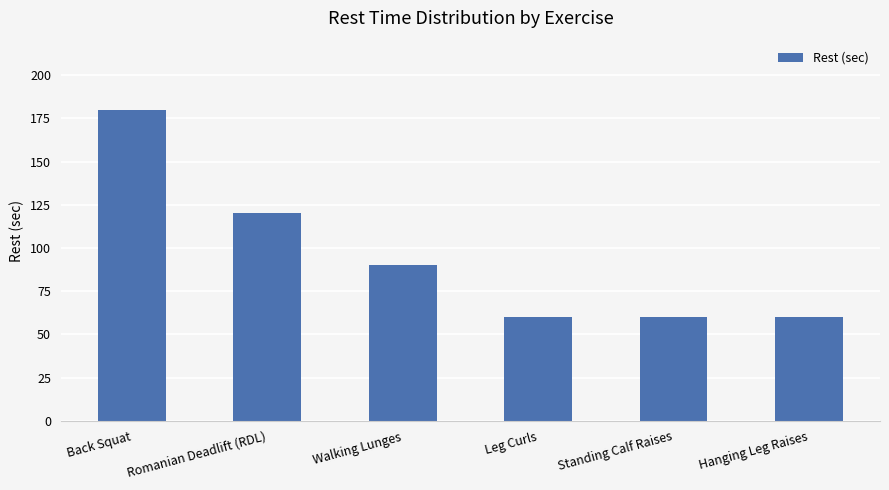

The chart shows a value of 95 at Leg Curls. True or false?

False